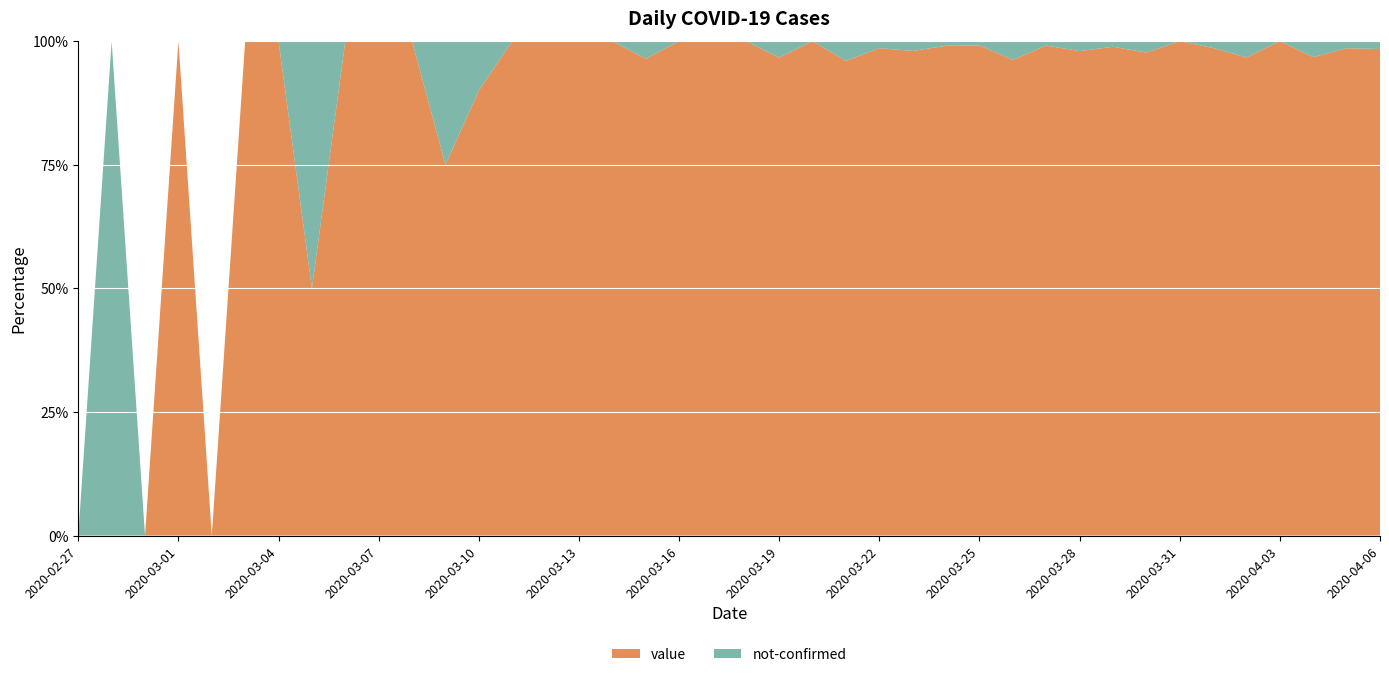

Reading left to right, list all the values displayed in this chart.

value: 0	0	0	2	0	1	3	1	3	3	6	6	9	8	23	14	17	27	32	33	51	58	84	72	70	99	107	114	102	111	98	87	127	109	71	88	77	60	69	62
not-confirmed: 0	1	0	0	0	0	0	1	0	0	0	2	1	0	0	0	0	1	0	0	0	2	0	3	1	2	1	1	4	1	2	1	3	0	1	3	0	2	1	1